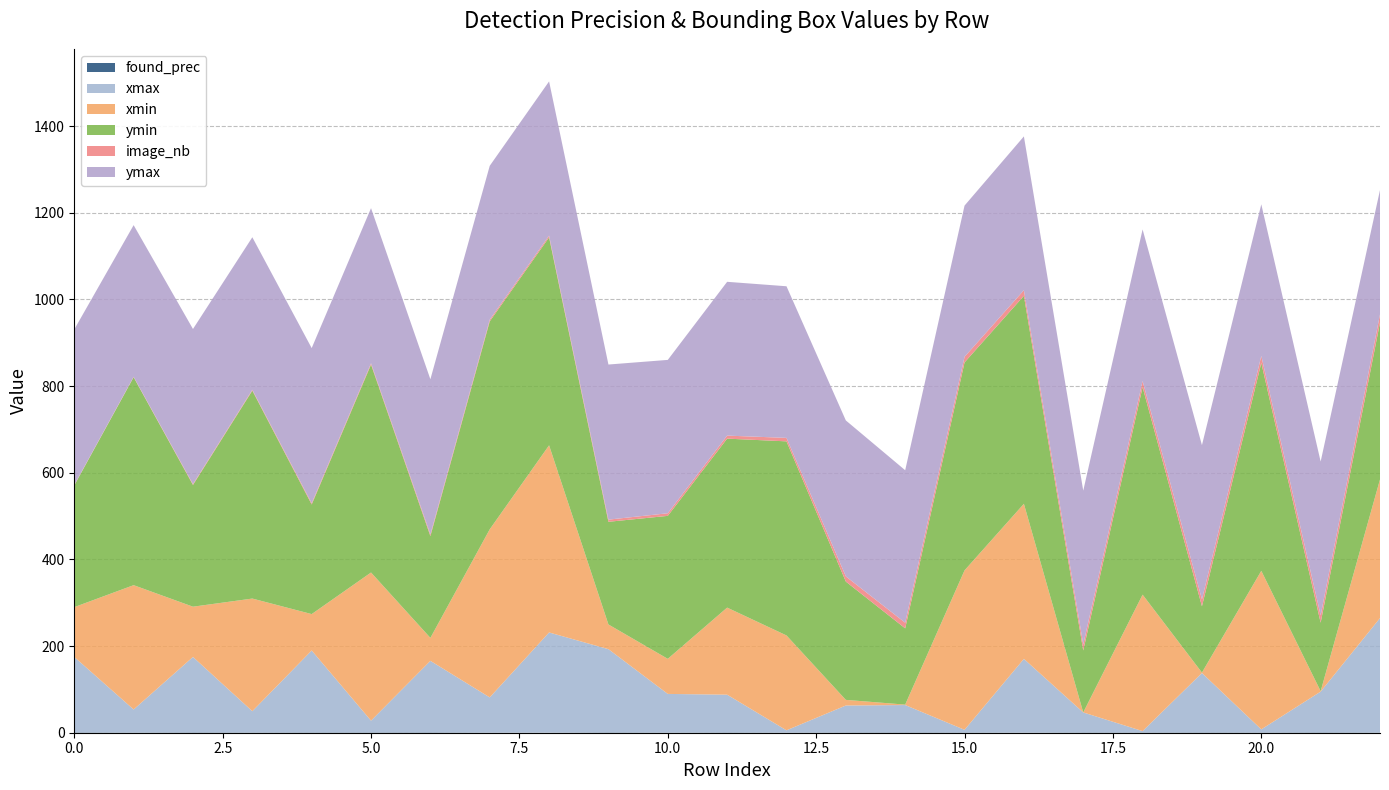

Reading left to right, list all the values displayed in this chart.

found_prec: 0.9	0.6	0.9	0.7	0.8	0.8	0.9	0.5	0.4	0.9	0.6	0.8	0.5	0.8	0.9	0.7	0.5	0.8	0.7	0.8	0.7	0.9	0.6
xmax: 174.0	53.0	174.0	49.0	189.0	27.0	165.0	81.0	231.0	192.0	89.0	87.0	5.0	62.0	63.0	6.0	170.0	46.0	3.0	137.0	7.0	94.0	264.0
xmin: 115.0	287.0	116.0	260.0	84.0	342.0	53.0	388.0	432.0	57.0	81.0	201.0	219.0	13.0	1.0	368.0	358.0	0.0	315.0	1.0	366.0	1.0	320.0
ymin: 281.0	480.0	281.0	480.0	253.0	480.0	235.0	480.0	480.0	237.0	330.0	390.0	448.0	273.0	176.0	480.0	480.0	143.0	479.0	153.0	480.0	158.0	362.0
image_nb: 1.0	1.0	2.0	2.0	3.0	3.0	4.0	4.0	4.0	5.0	6.0	7.0	8.0	12.0	13.0	13.0	13.0	14.0	14.0	16.0	16.0	17.0	19.0
ymax: 359.0	350.0	358.0	352.0	358.0	358.0	358.0	355.0	356.0	358.0	354.0	355.0	350.0	360.0	352.0	349.0	355.0	355.0	350.0	356.0	350.0	355.0	287.0